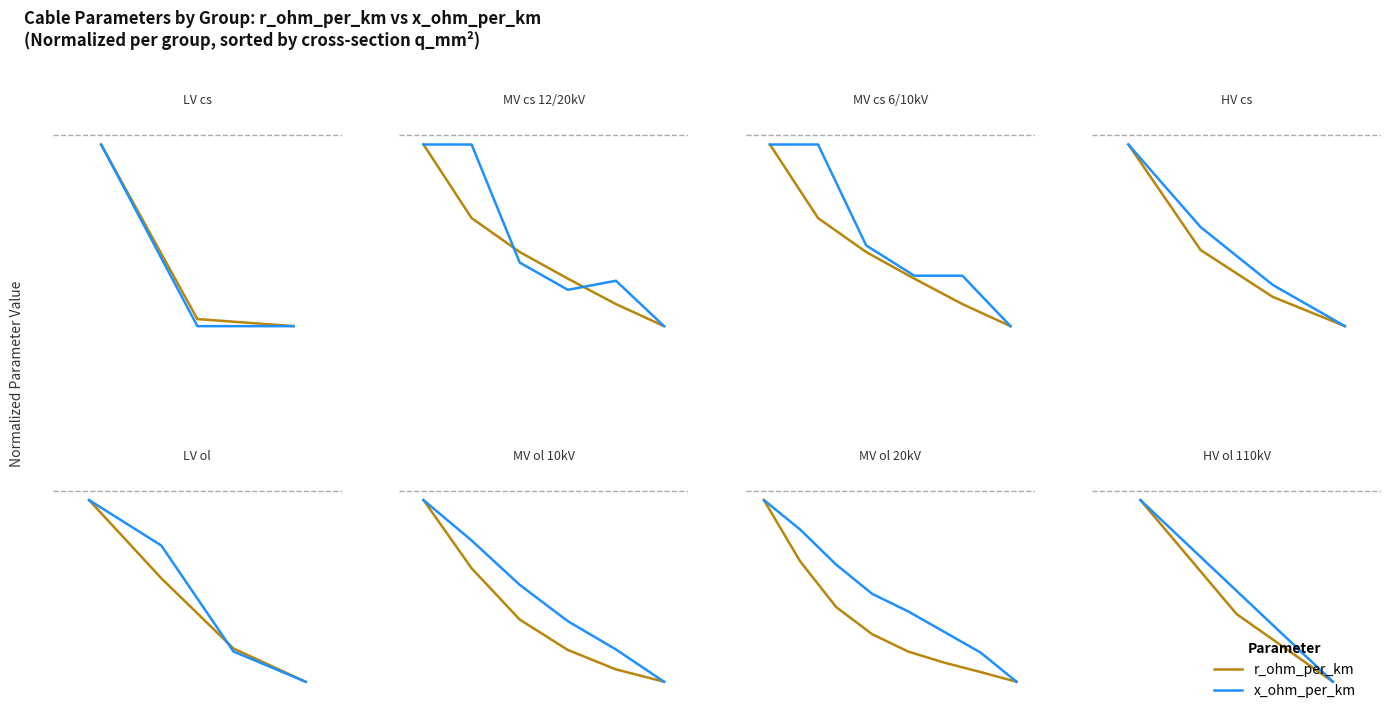

The value of x_ohm_per_km at 0 is 1.0. True or false?

True